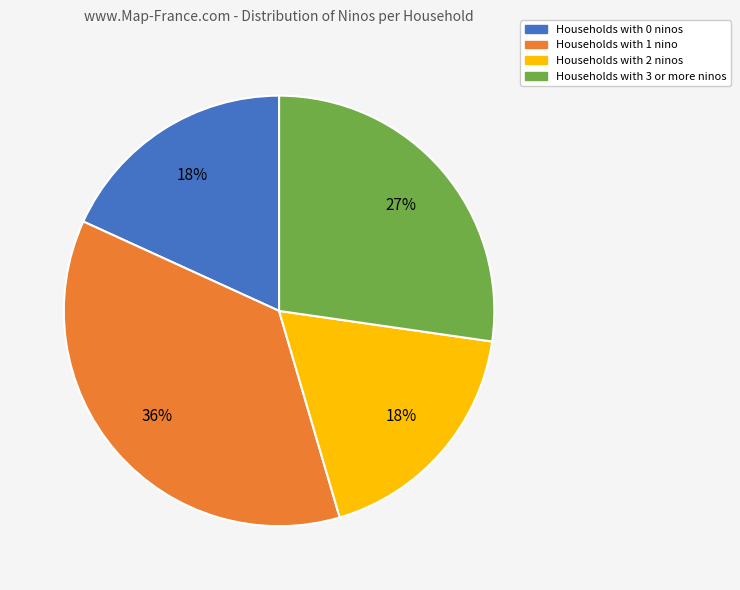

To the nearest percent, what is the average slice percentage?

25%